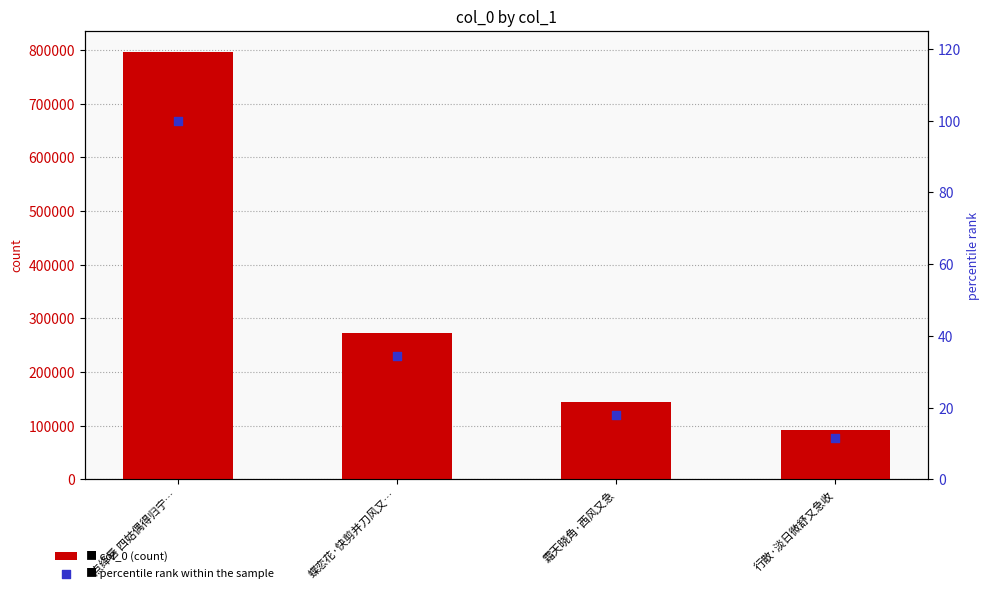

At how many categories does at least one series exceed 586424?

1